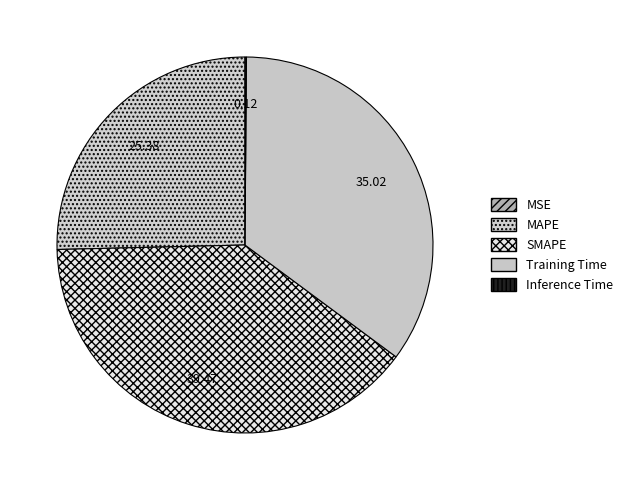

To the nearest percent, what is the difference between the largest and smallest slice percentages?

39%